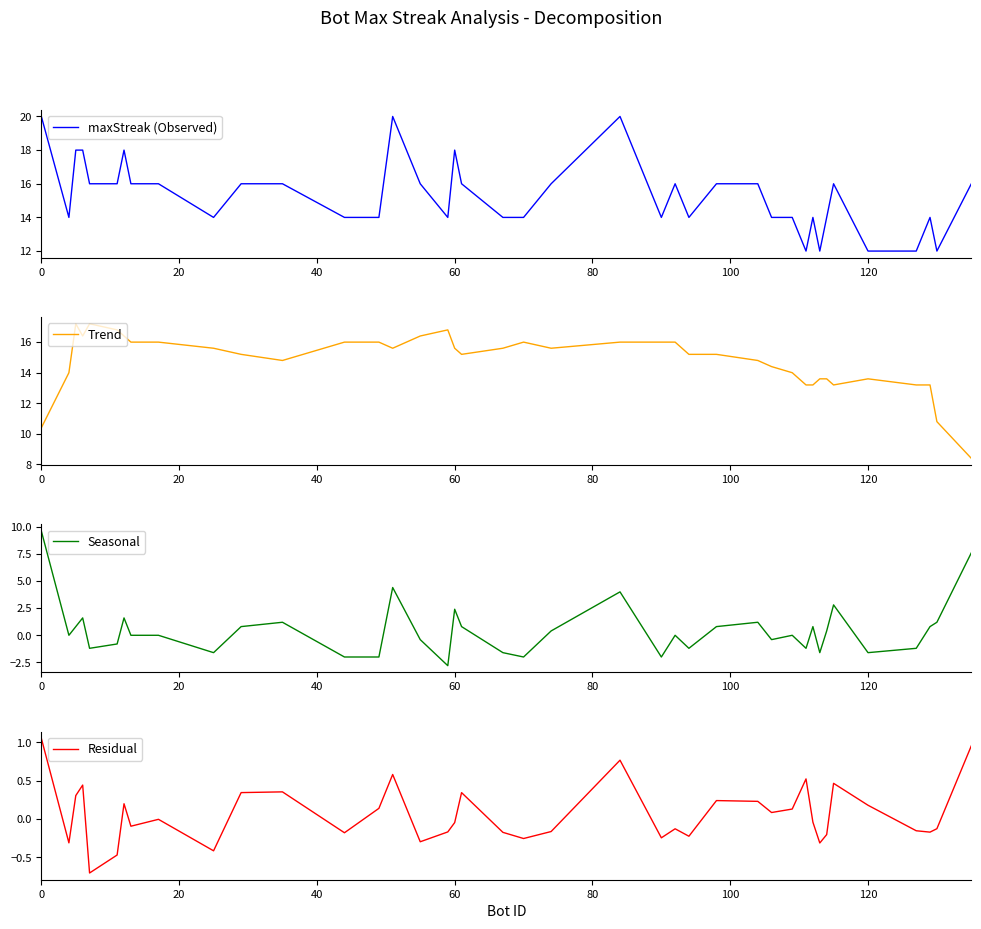

What are all the series names shown in the legend?

maxStreak (Observed), Trend, Seasonal, Residual